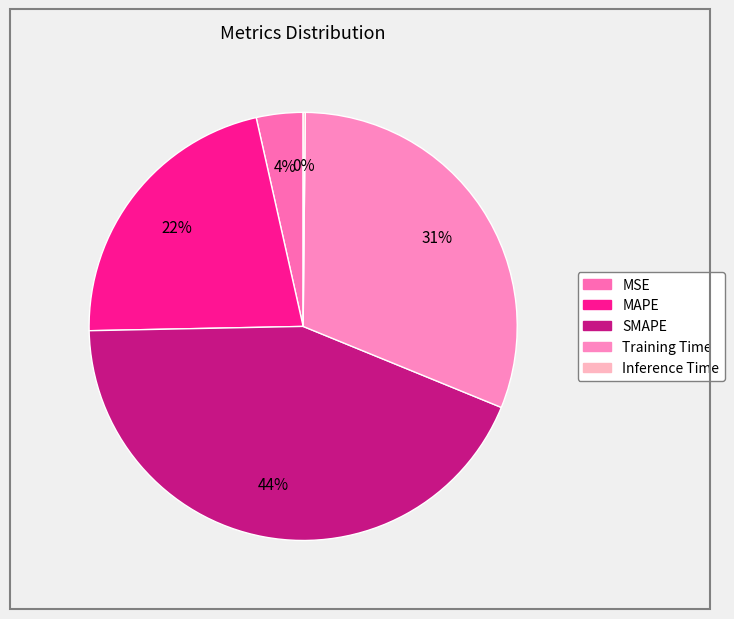

True or false: Inference Time accounts for 0% of the total.

True